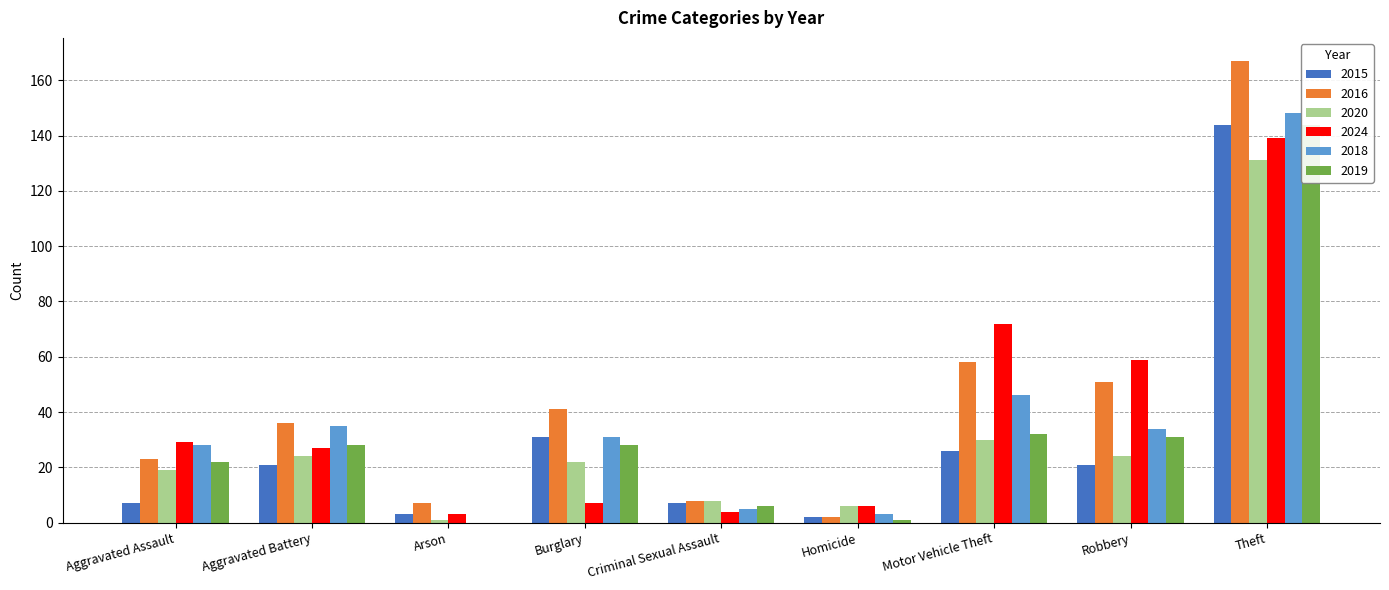

What is the sum of all 2015 values?

262